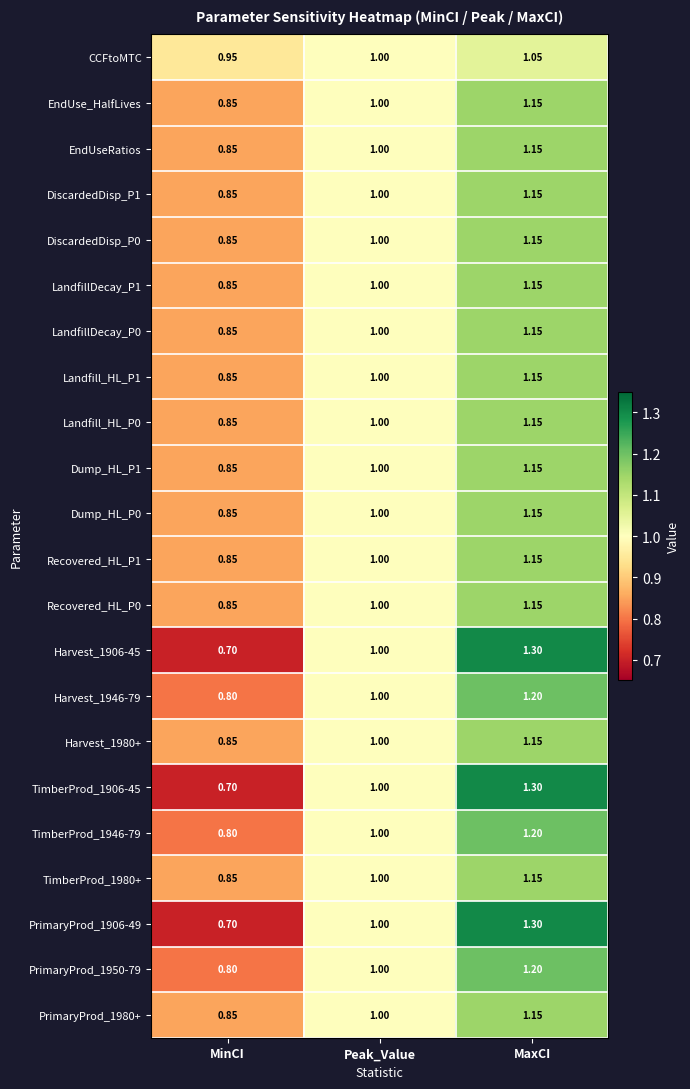

Which category has the highest value in the CCFtoMTC series?

MaxCI